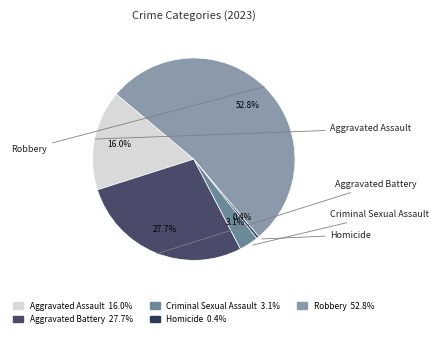

Does any single category account for the majority?

Yes